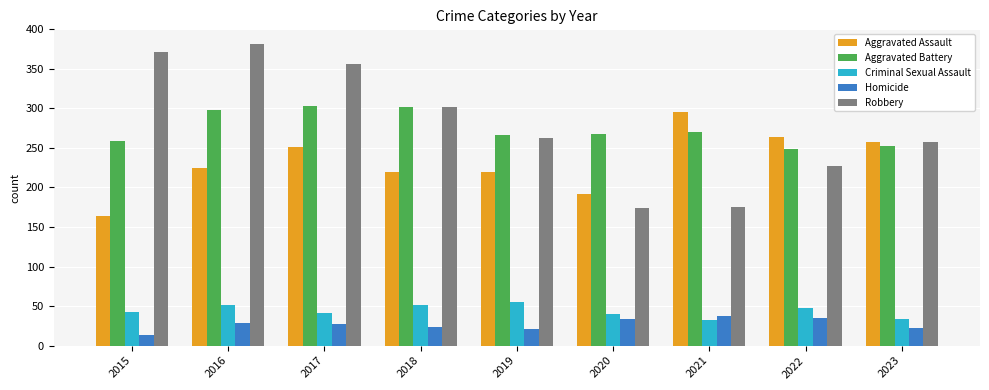

What is the approximate value of Robbery at 2018?

302